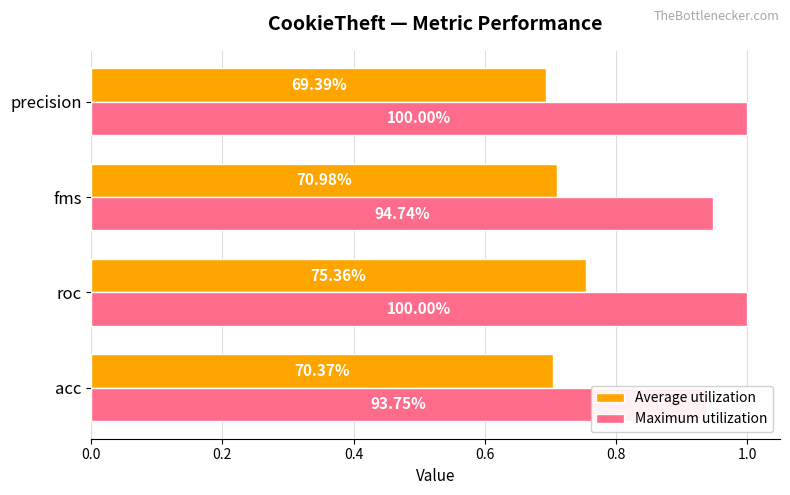

What is the sum of all Maximum utilization values?

3.9